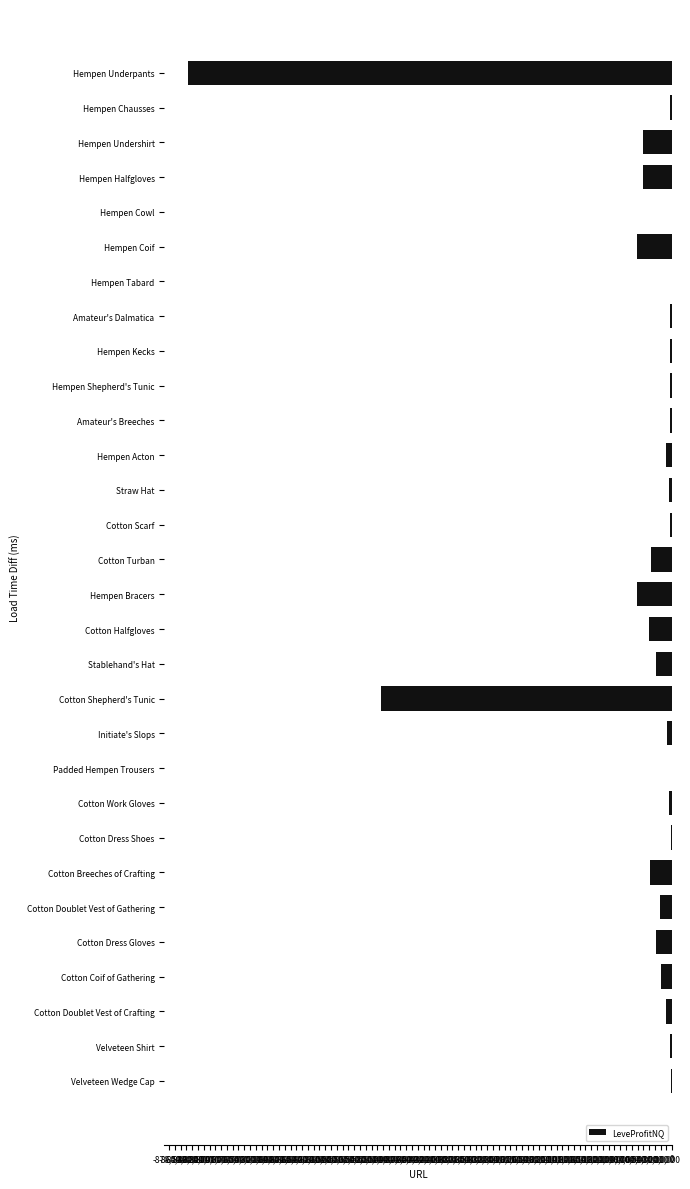

Which has a higher value, Cotton Doublet Vest of Gathering or Hempen Tabard?

Hempen Tabard